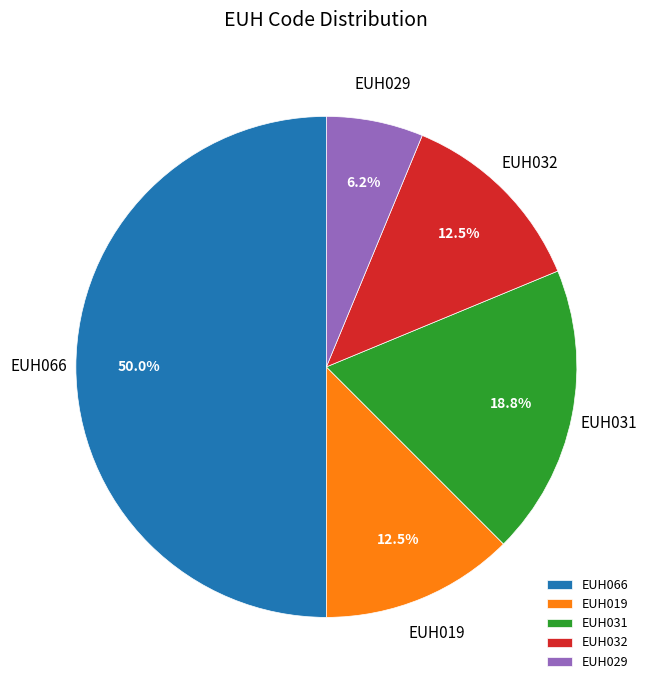

To the nearest percent, what is the difference between the EUH031 and EUH032 slice percentages?

6%